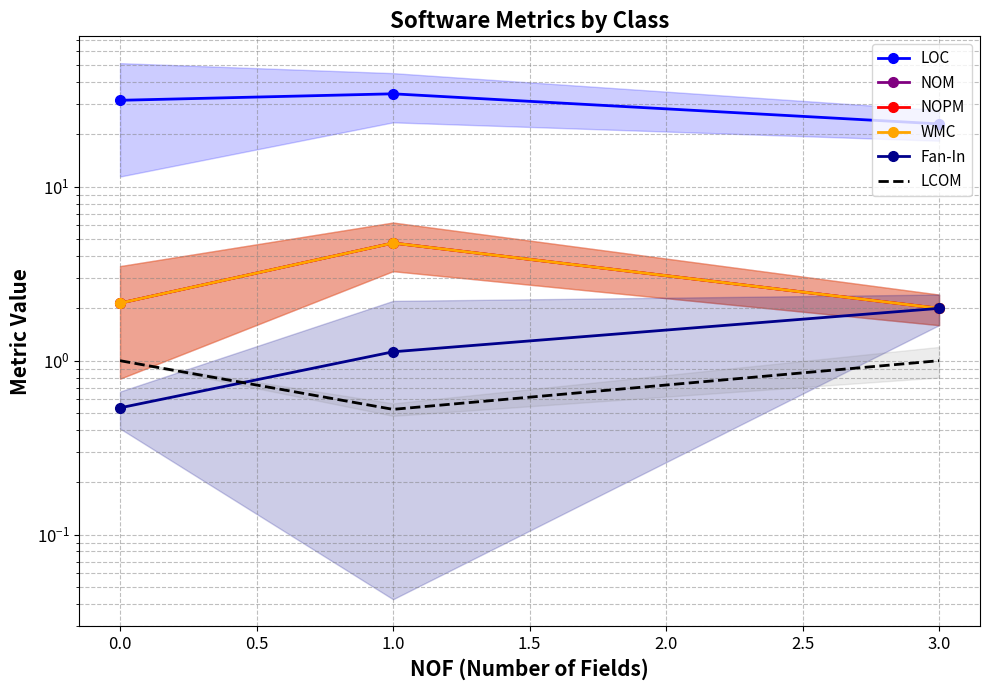

How many Fan-In values are between 0 and 2?

3